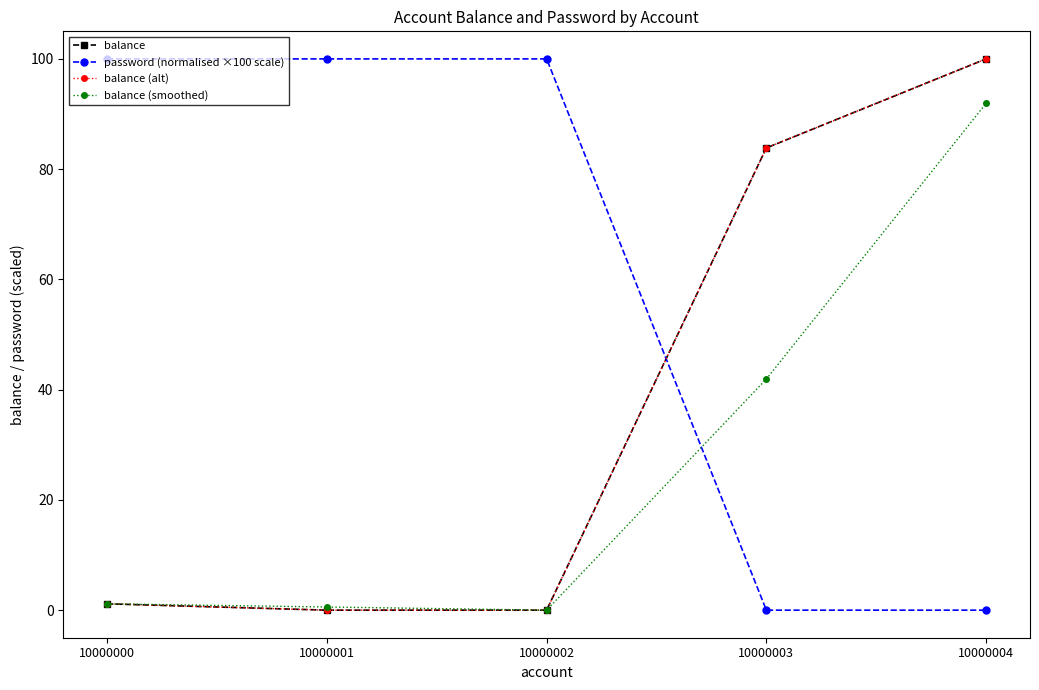

What is the sum of all balance values?

185.0